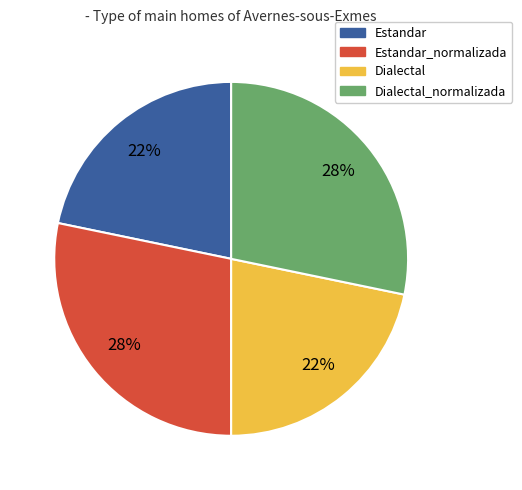

What percentage is the Dialectal_normalizada slice, to the nearest percent?

28%